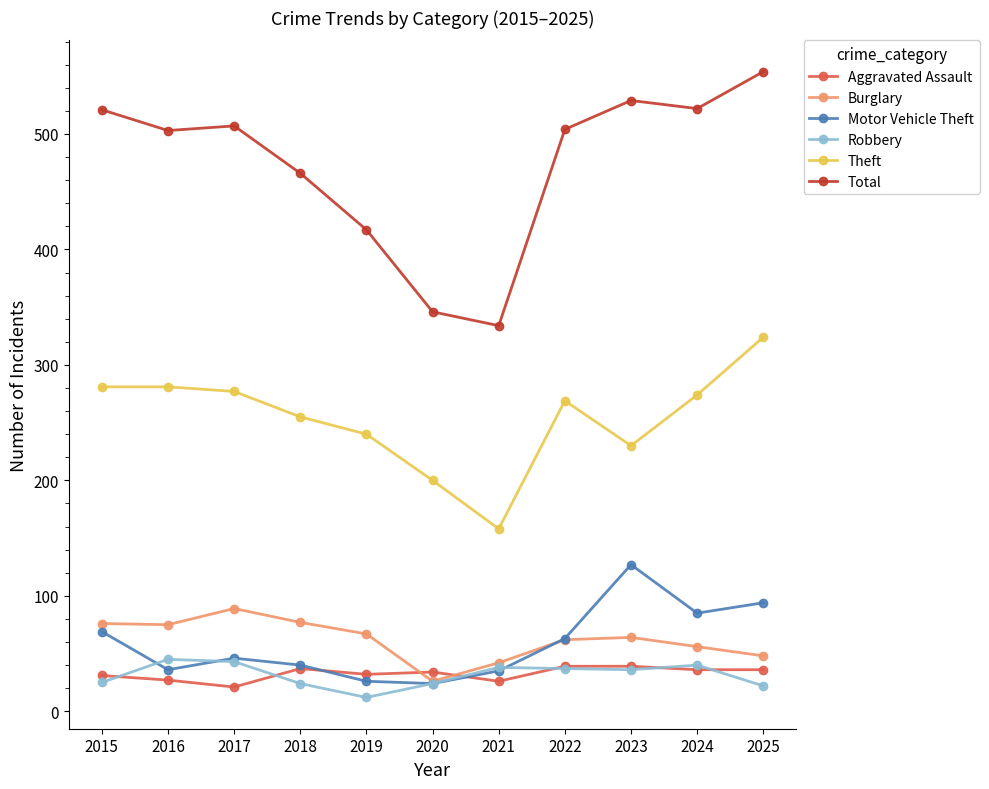

What is the approximate value of Motor Vehicle Theft at 2021?

35